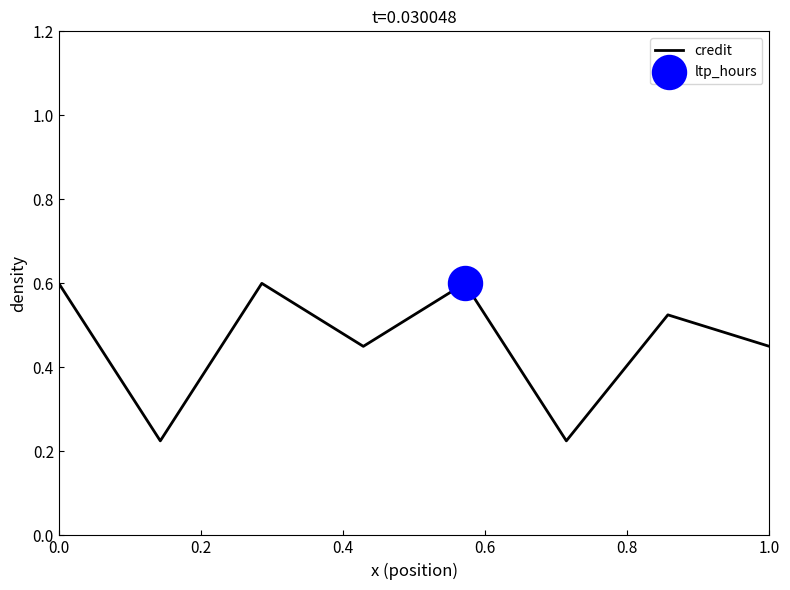

What is the greatest value displayed?

0.6